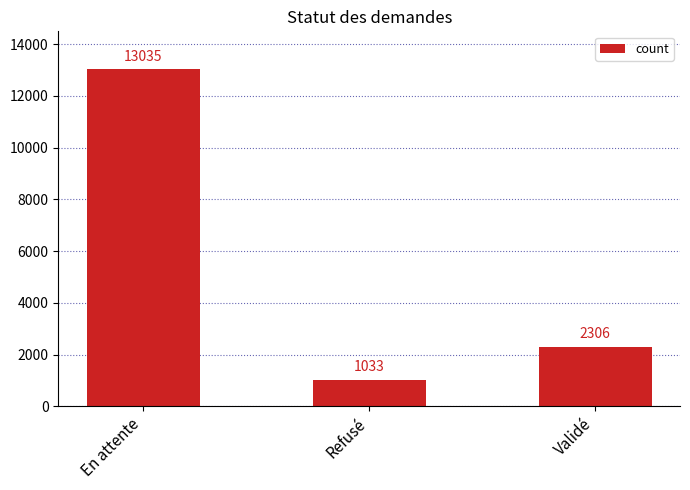

How many values are between 1033 and 13035?

3